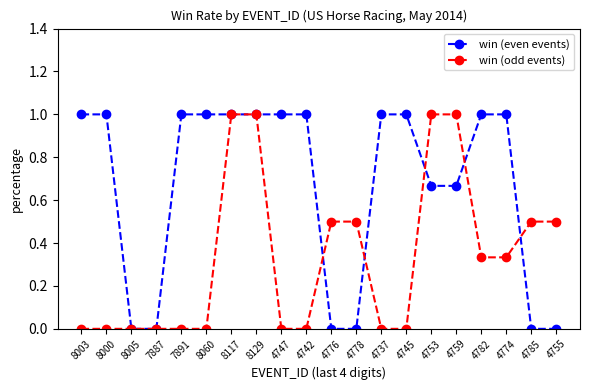

True or false: win (even events) and win (odd events) intersect in this chart.

True